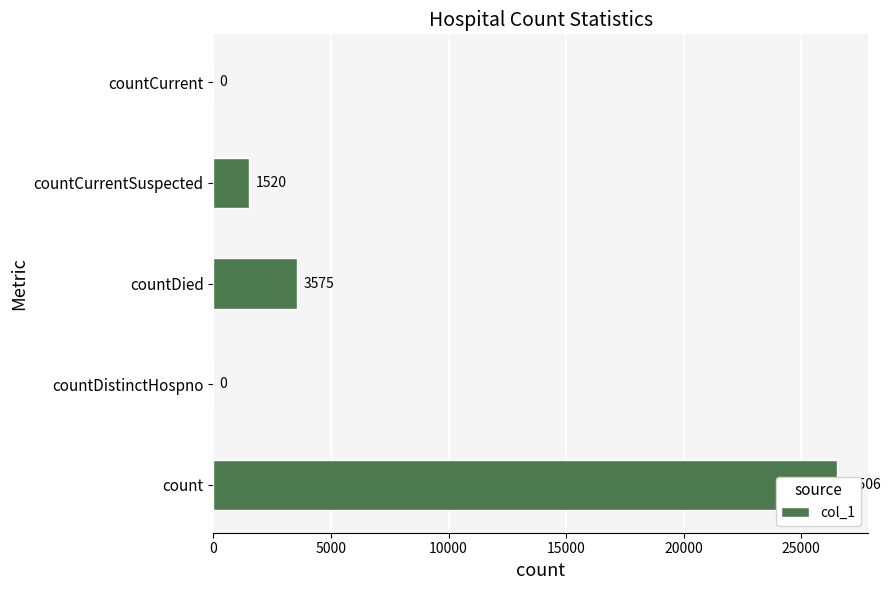

What is the sum of all values?

31601